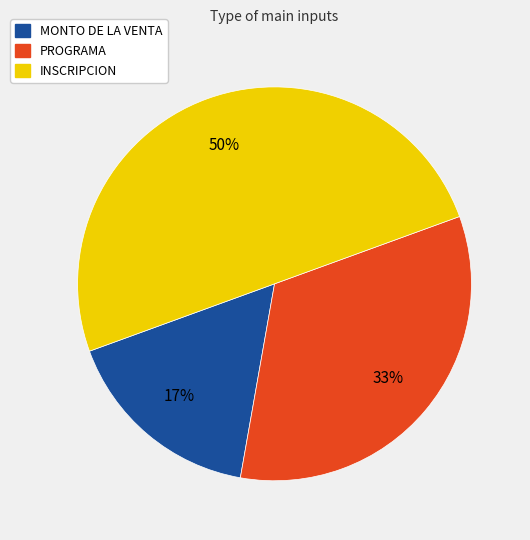

Approximately how many times larger is the value at INSCRIPCION compared to PROGRAMA?

1.5